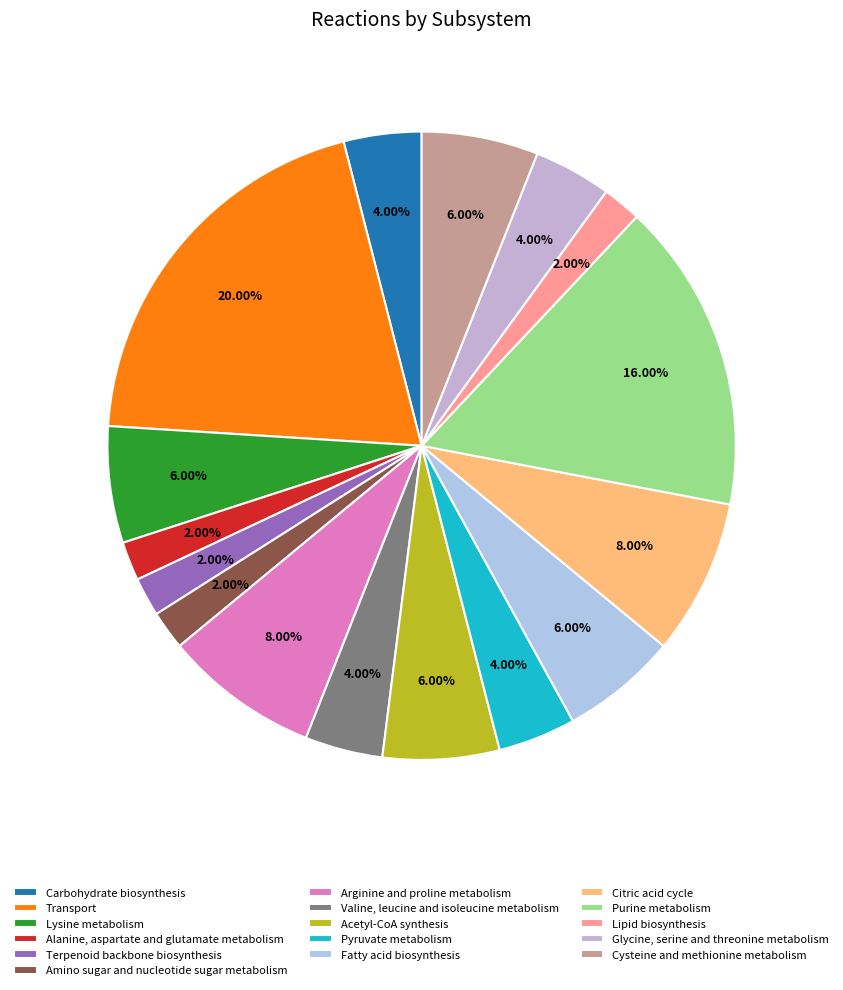

Is it true that Pyruvate metabolism is 1% of the pie?

False